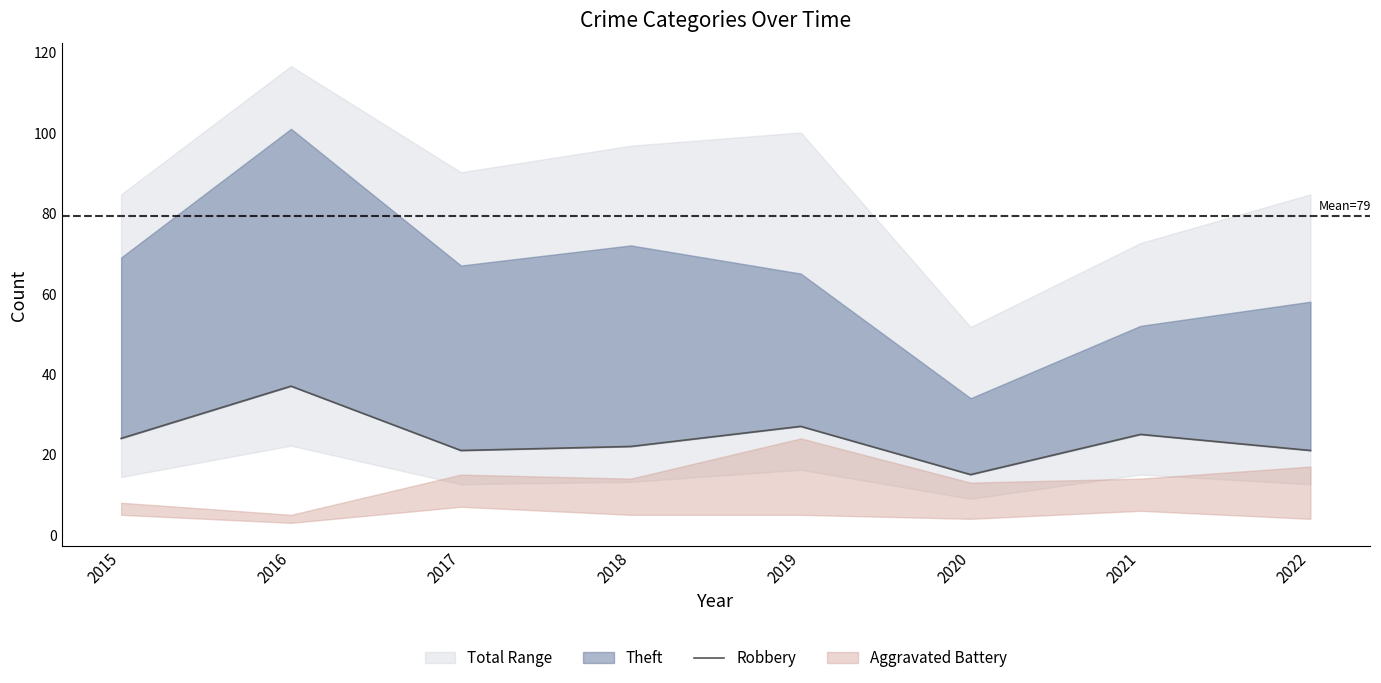

True or false: the data shows 31 at 2018.

False